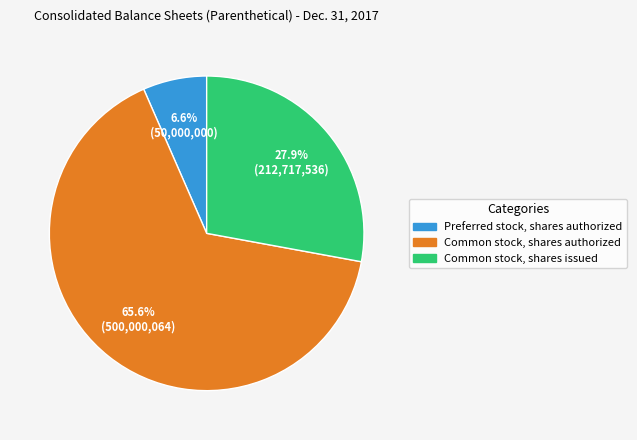

Count the number of slices in the pie.

3